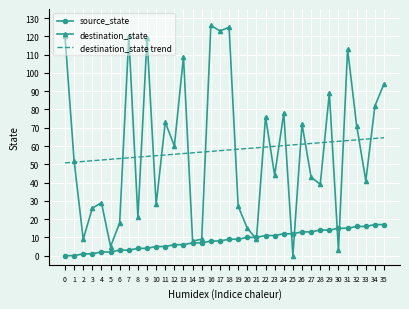

Which series changed the most between 4 and 28?

source_state